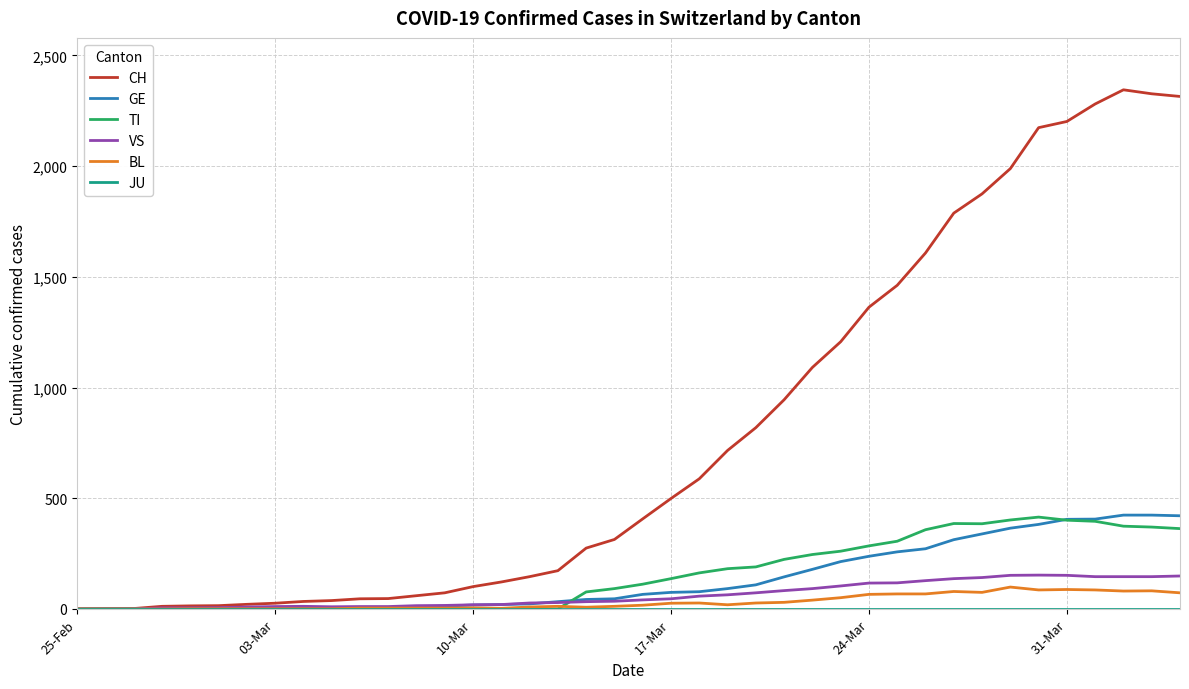

What is the maximum value for BL?

99